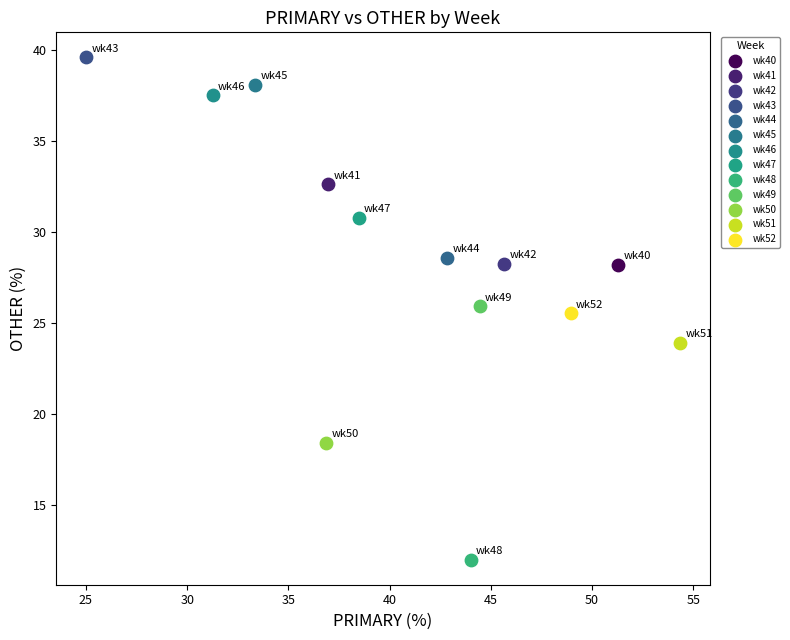

Which series contains the lowest Y value?

wk48